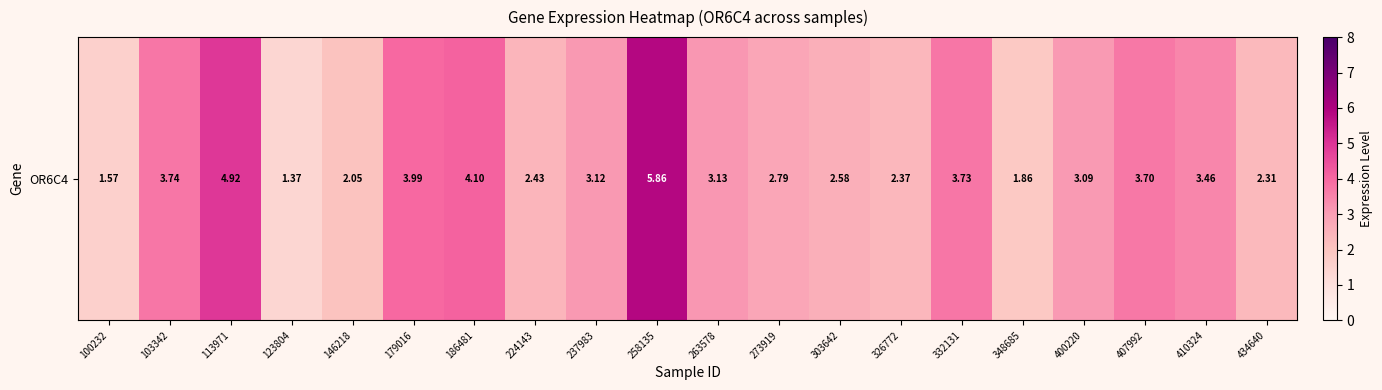

Count the number of data series in this chart.

1